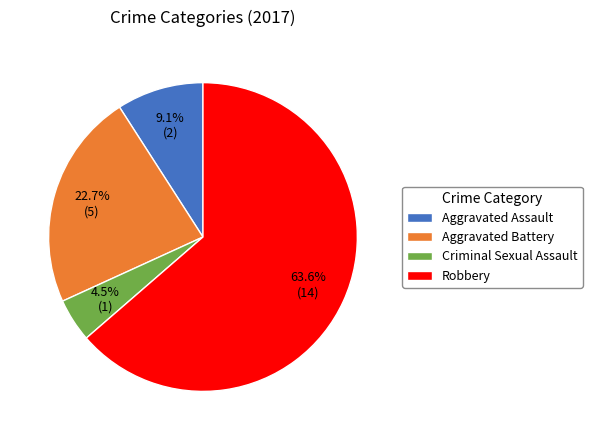

How many segments does this pie chart have?

4